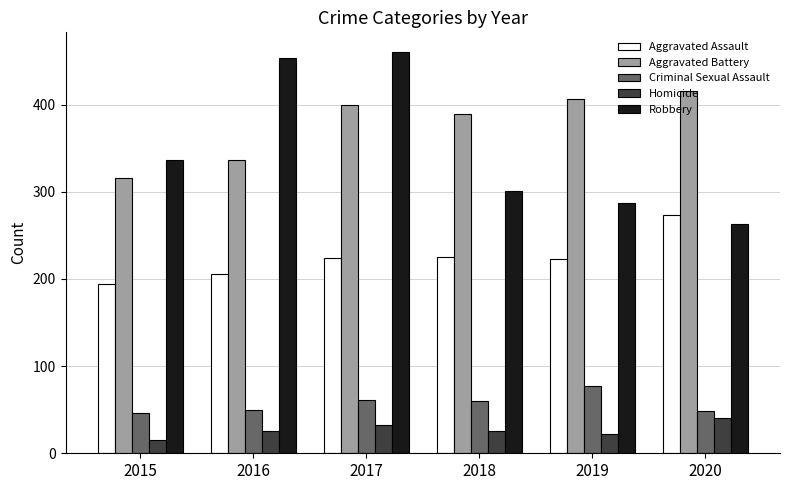

At how many categories does at least one series exceed 324?

6